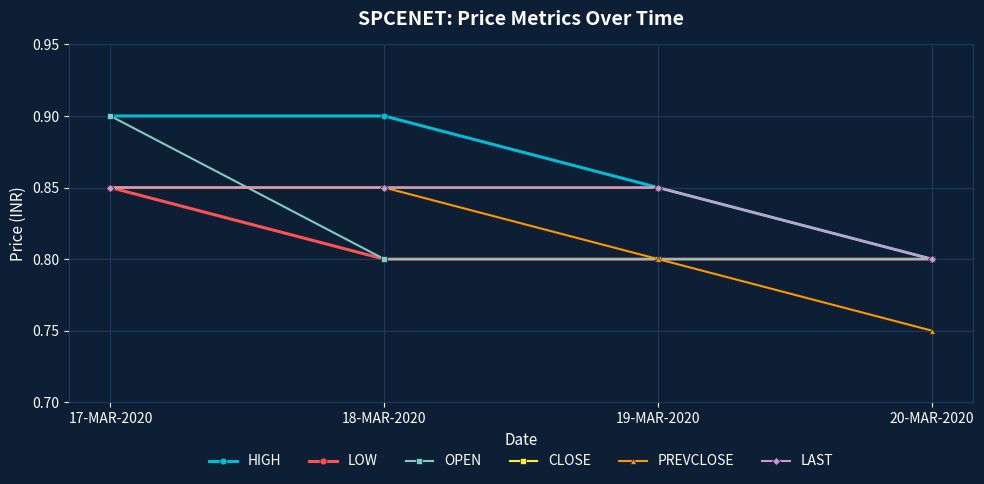

What is the value of the HIGH point at the 2nd from the left?

0.9